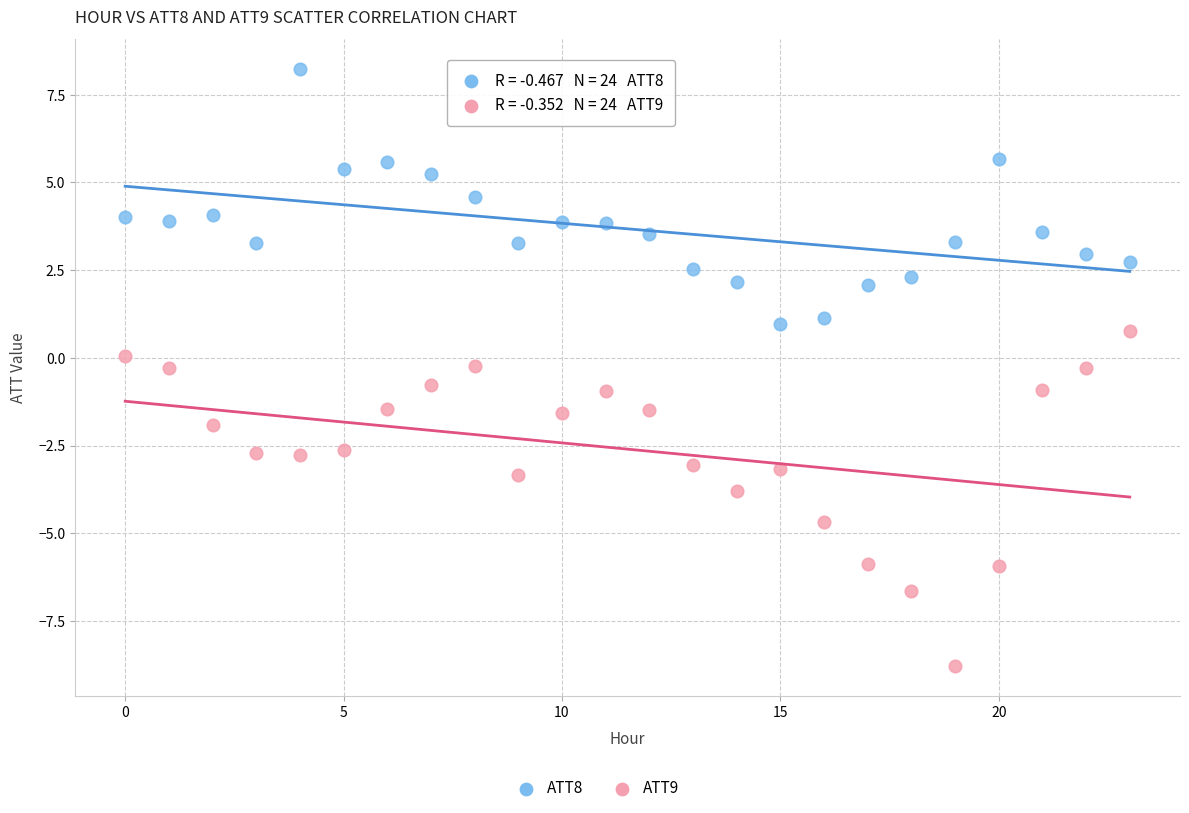

Which series has the largest Y range (max minus min)?

ATT9